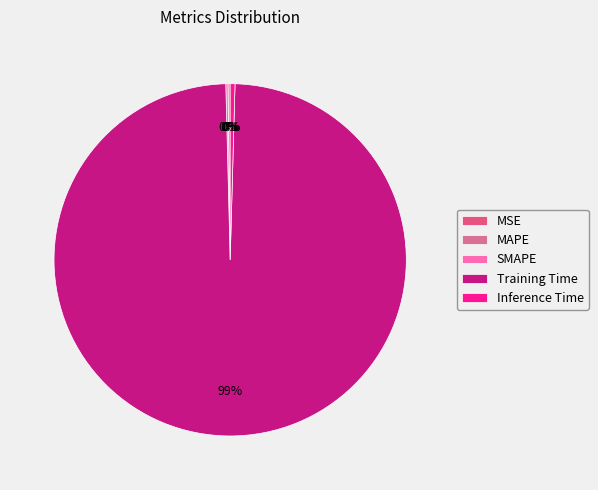

Which category accounts for the majority?

Training Time